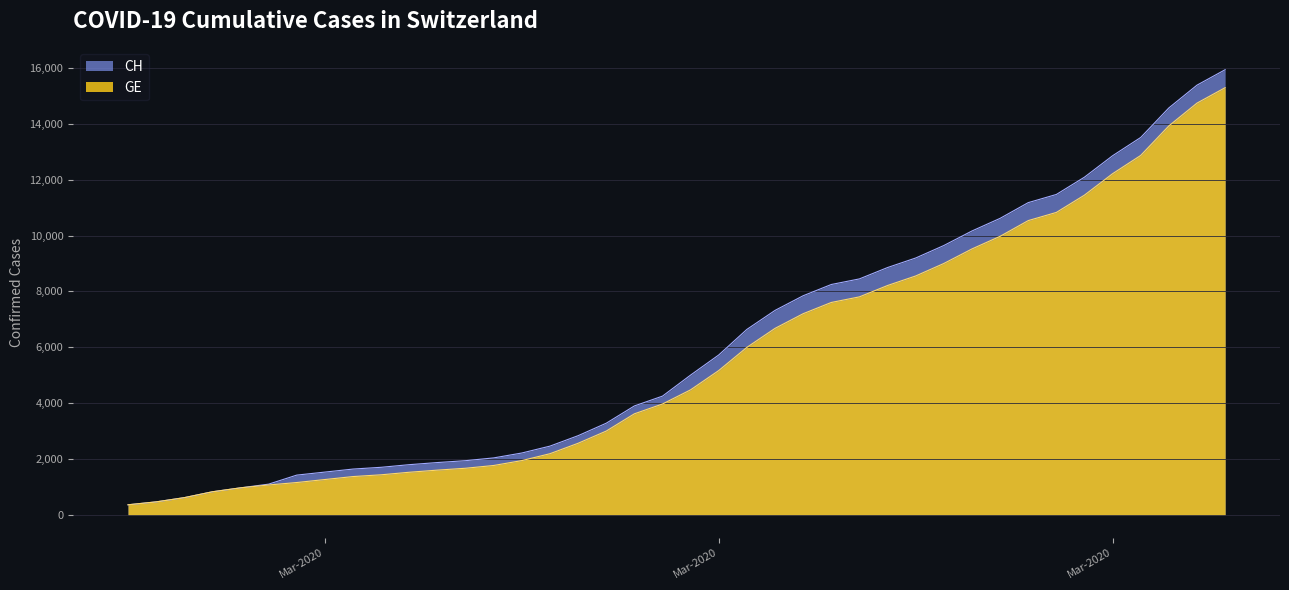

Reading left to right, extract all data points from this chart.

CH: 375	479	630	840	981	1113	1436	1544	1652	1715	1809	1885	1952	2051	2226	2472	2845	3291	3908	4259	5012	5731	6644	7323	7847	8249	8449	8855	9196	9642	10162	10613	11175	11467	12086	12852	13505	14561	15375	15926
GE: 375	479	630	840	981	1083	1171	1278	1384	1447	1538	1614	1681	1780	1955	2201	2574	3010	3627	3978	4485	5174	6002	6681	7205	7607	7807	8213	8554	9000	9520	9971	10533	10825	11444	12210	12863	13919	14733	15284